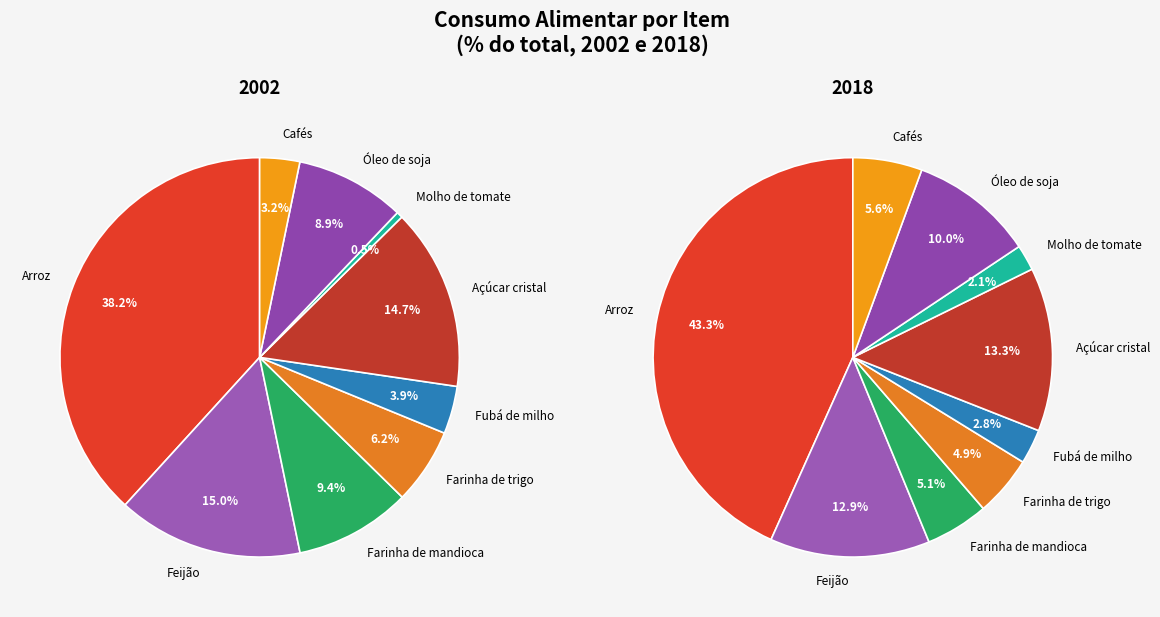

Which slice is the largest?

Arroz